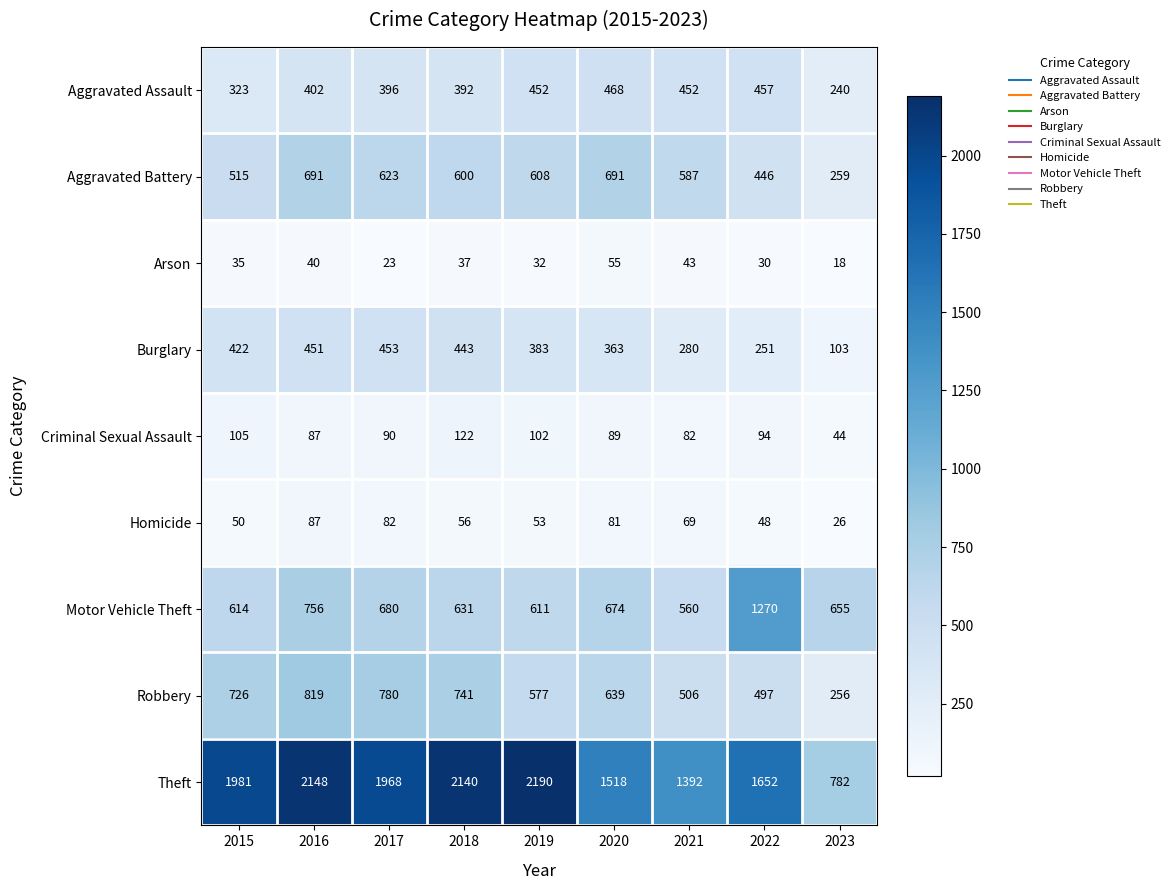

How many data points does each series have?

9